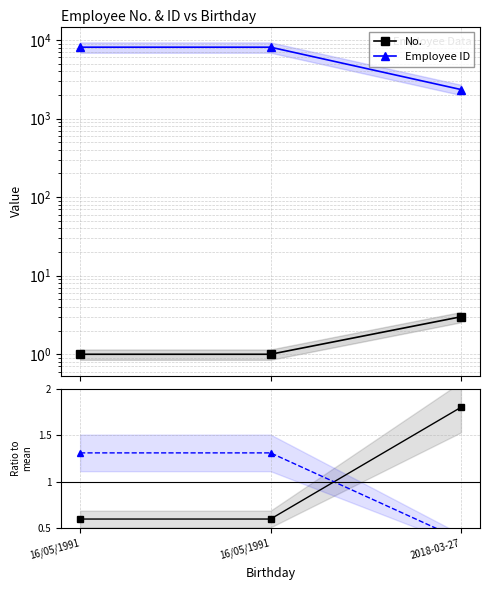

What is the total value across all series at 16/05/1991?

8104.9